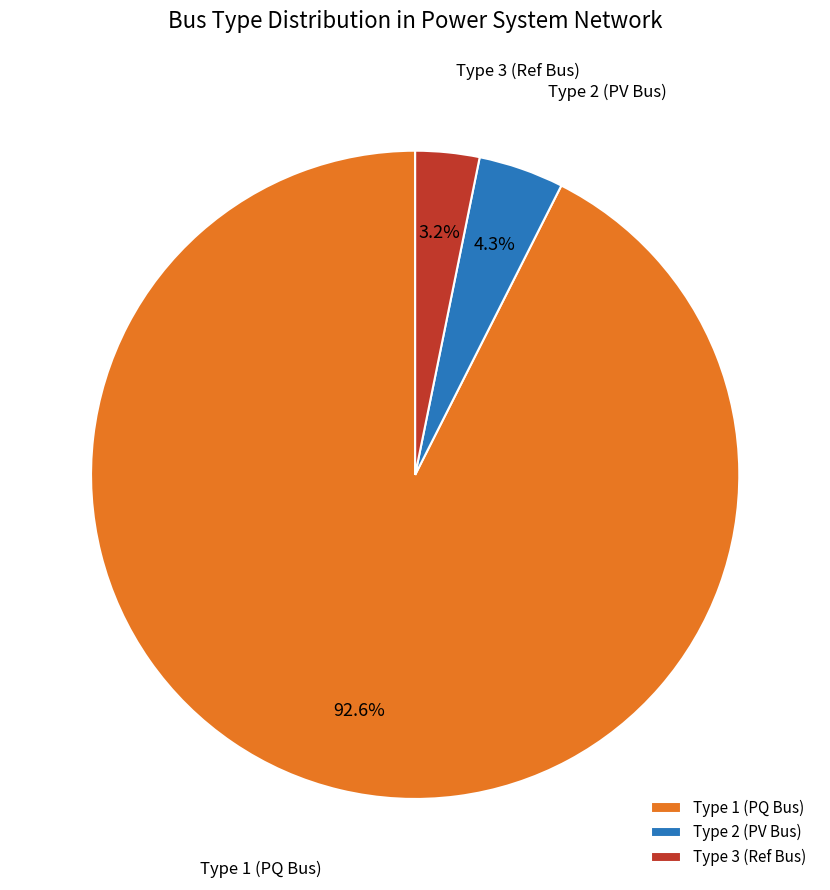

Which has a higher value, Type 2 (PV Bus) or Type 3 (Ref Bus)?

Type 2 (PV Bus)